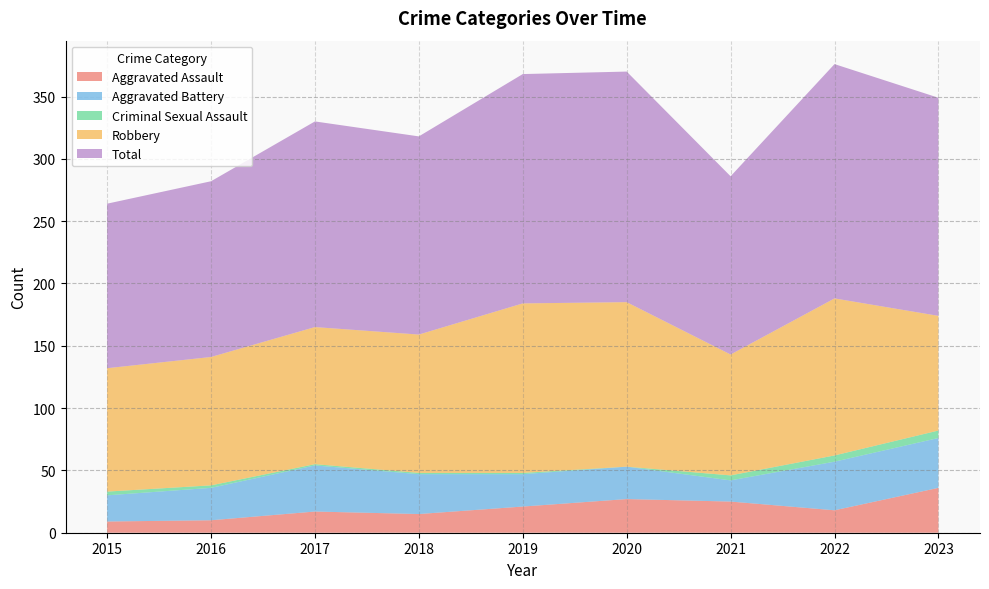

Reading right to left, what are all the values shown in this chart?

Aggravated Assault: 36	18	25	27	21	15	17	10	9
Aggravated Battery: 40	39	17	26	26	32	37	26	21
Criminal Sexual Assault: 6	5	4	0	1	1	1	2	3
Robbery: 92	126	97	132	136	111	110	103	99
Total: 175	188	143	185	184	159	165	141	132